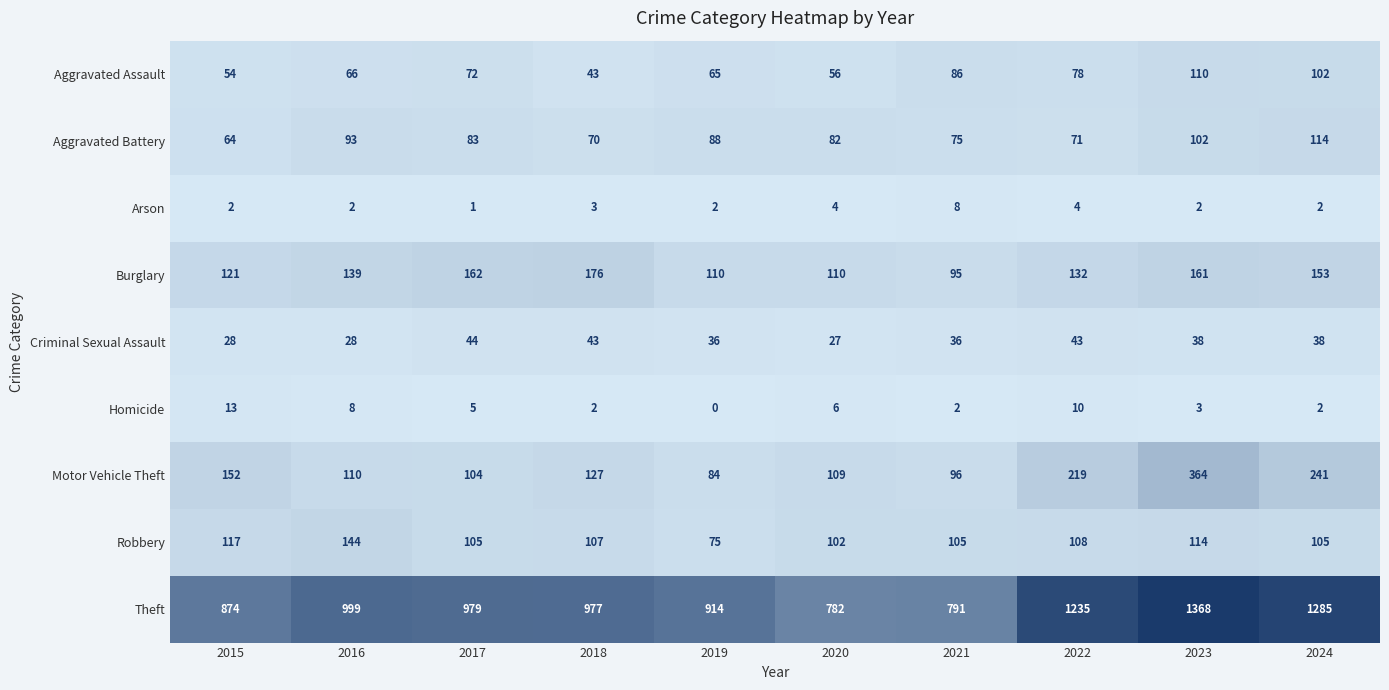

Read the Theft value at 2022.

1235